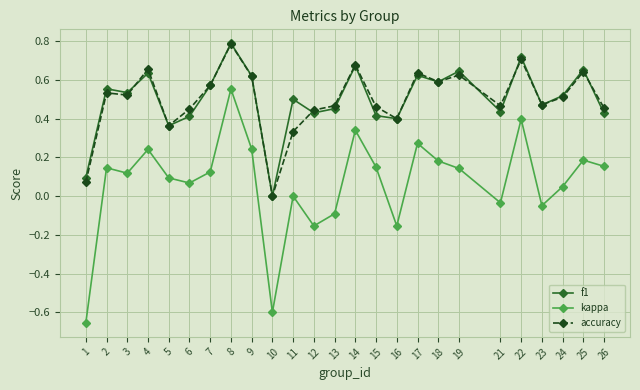

Which category has the highest value in the accuracy series?

8